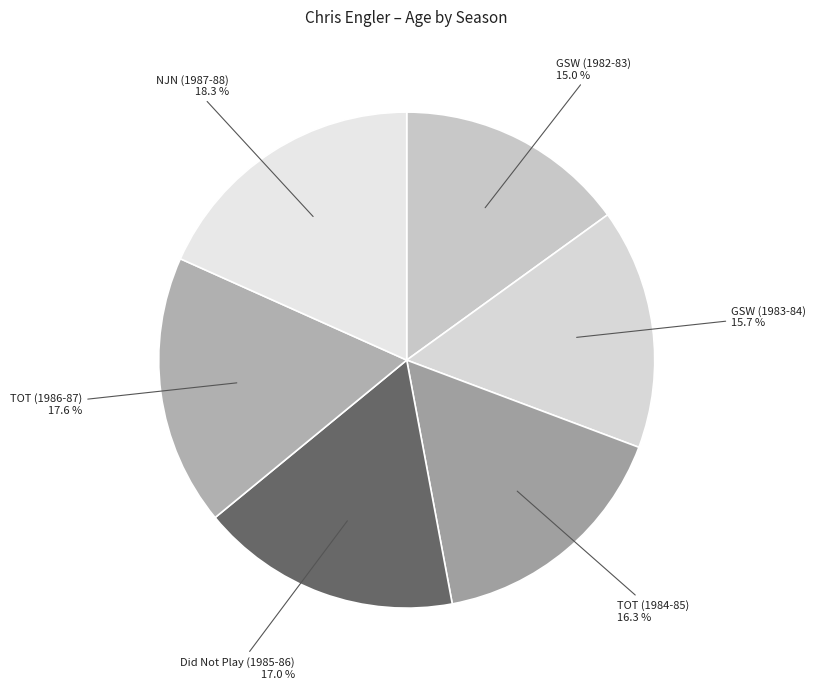

To the nearest percent, what is the average slice percentage?

17%